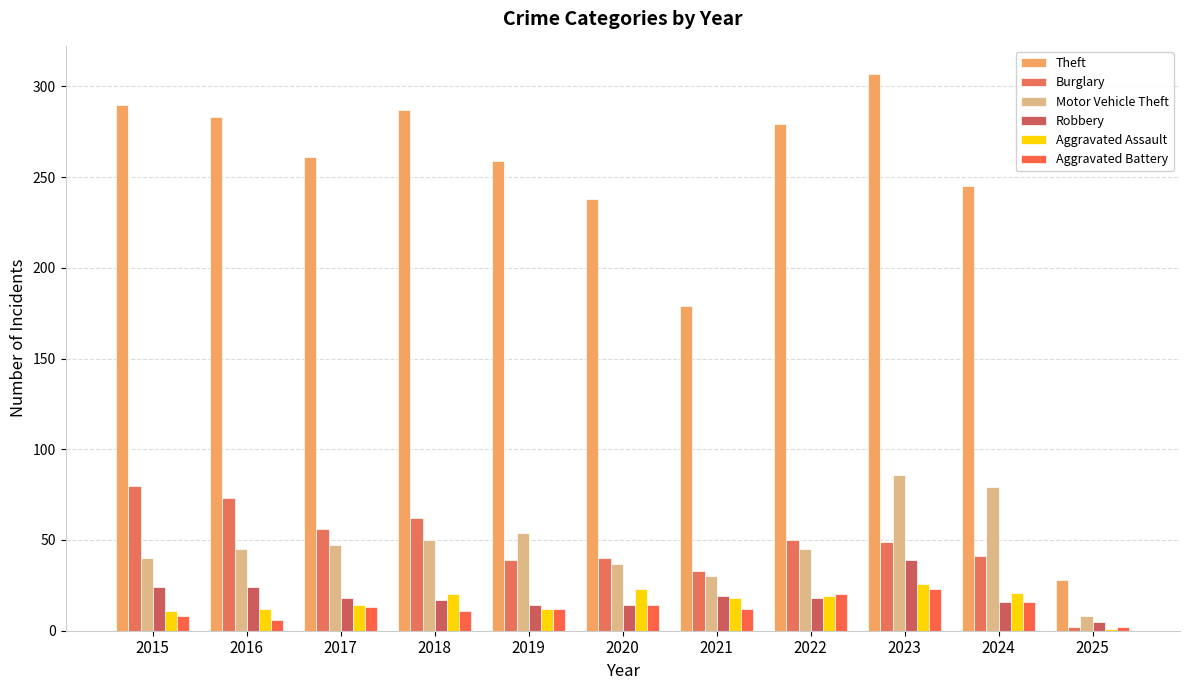

How many values in the Robbery series are below 18?

5